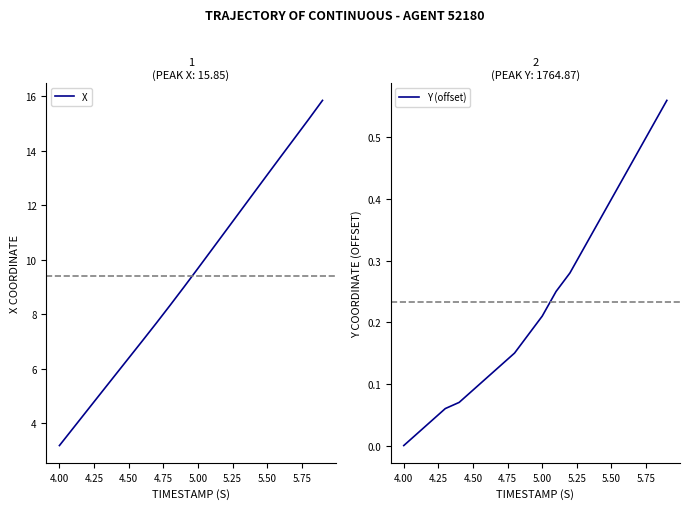

What is the highest value of the X series?

15.9